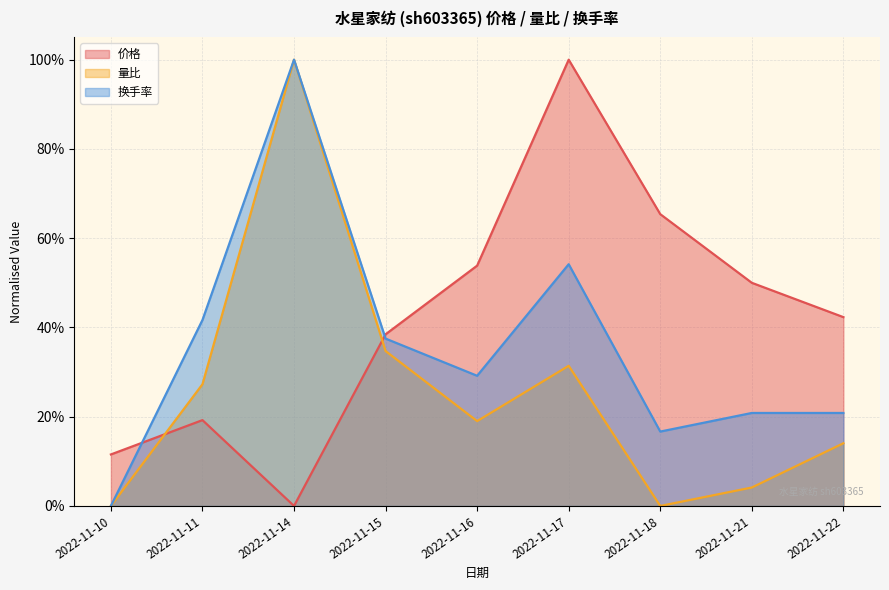

The 量比 series shows 0.3 at 2022-11-17. True or false?

True